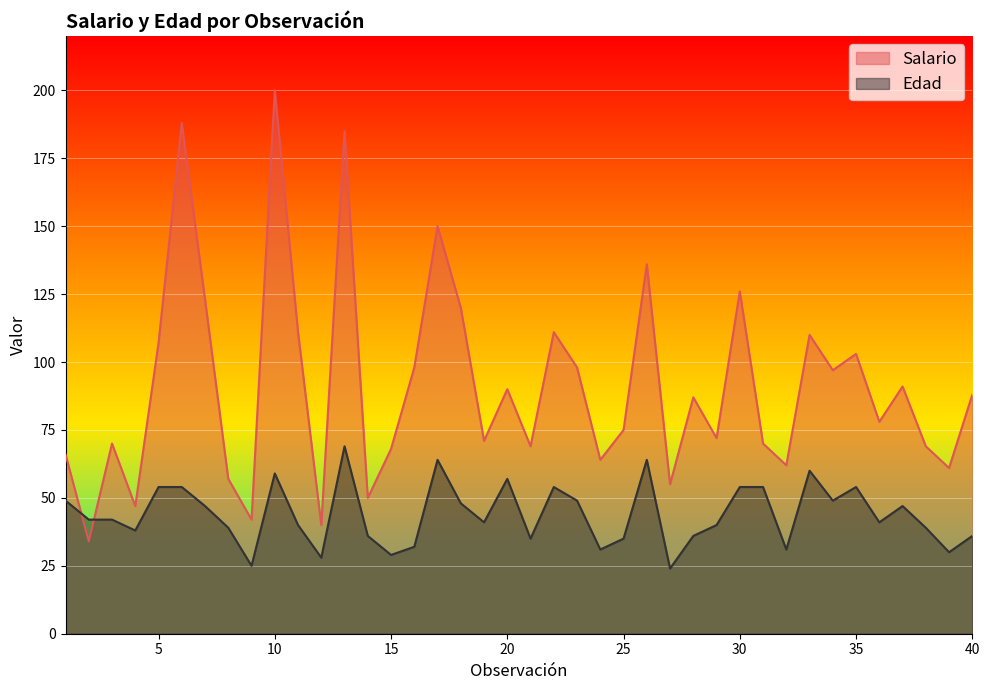

Between 14 and 1, which is larger?

1